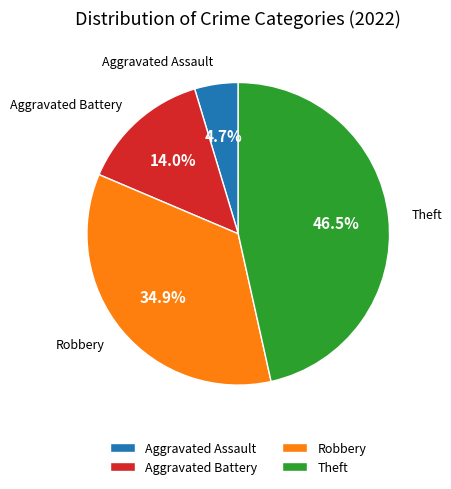

Count the number of slices in the pie.

4